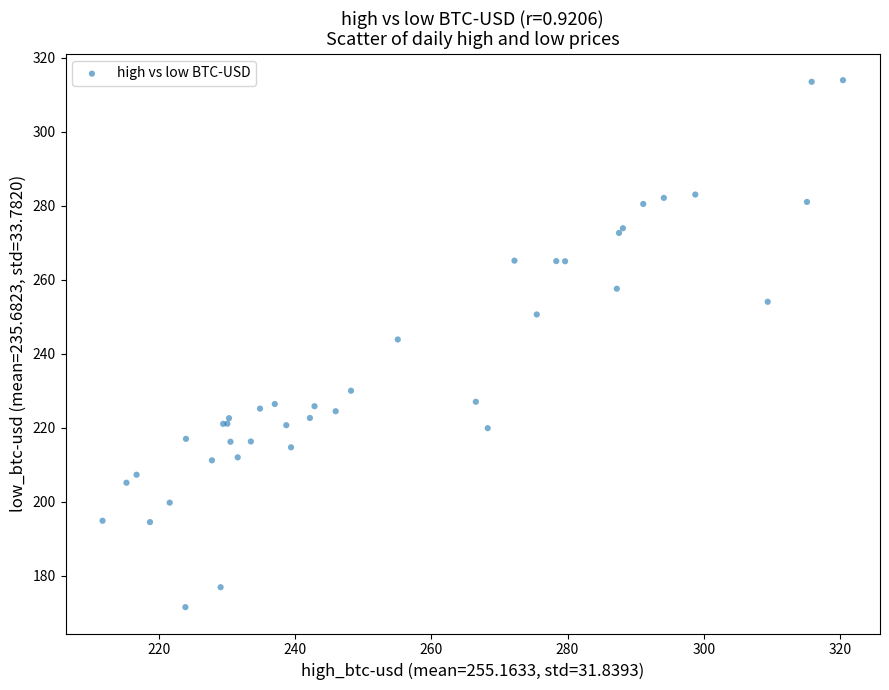

What Y value in the scatter plot is closest to 242?

243.9